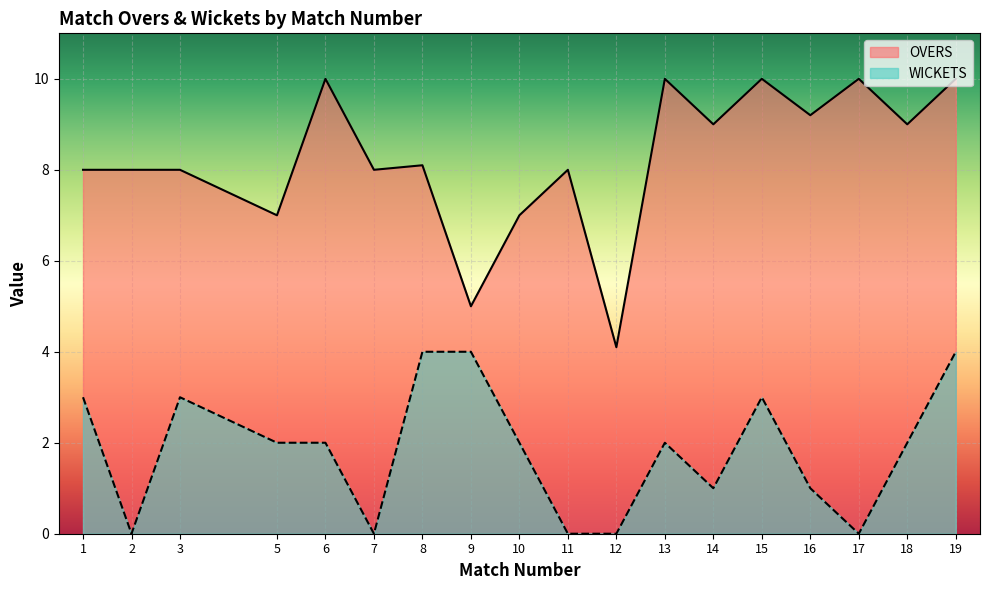

How many categories are shown in the chart?

18